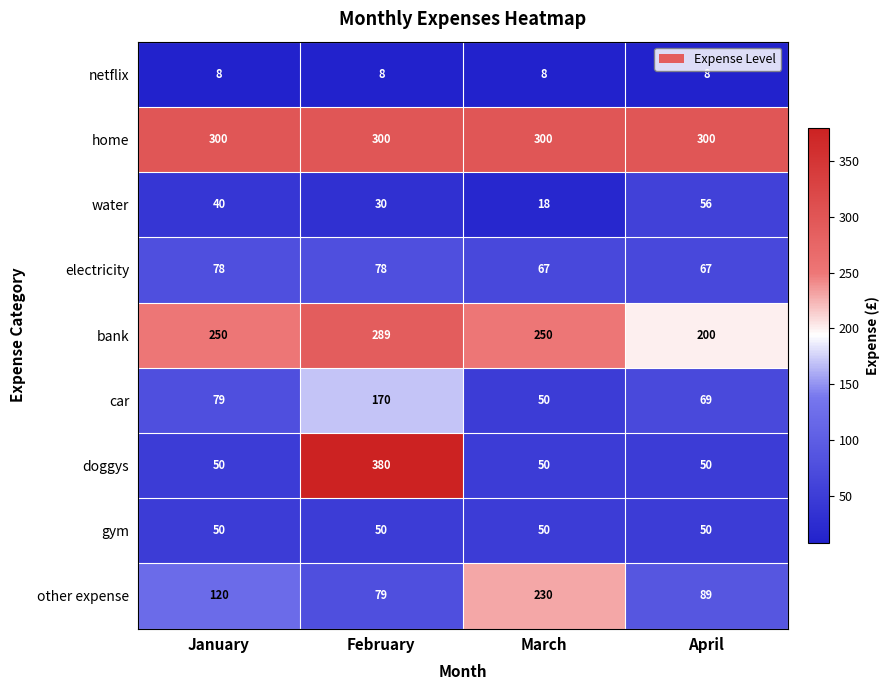

Between January and April, which series saw the biggest shift?

bank